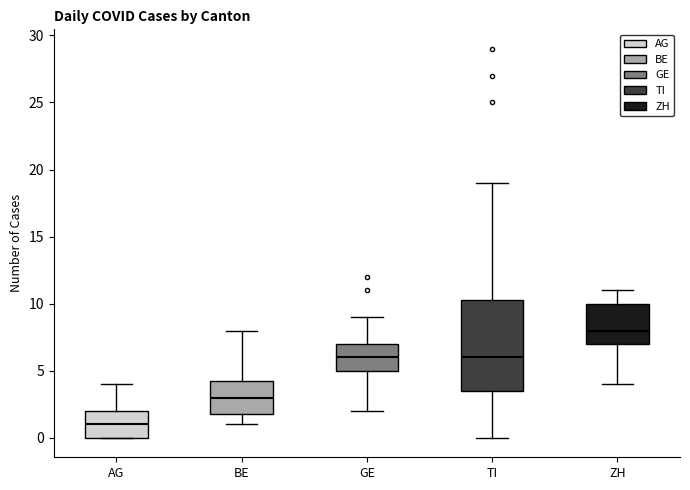

Reading left to right, transcribe this box plot: for each box, give where its median line is, the range the box spans, and where its two whiskers end, as read against the y-axis. The values are not printed on the chart, so give them approximately, as read against the axis.

AG: median 1.0, box 0.0 to 2.0, whiskers 0.0 to 4.0
BE: median 3.0, box 2.0 to 4.5, whiskers 1.0 to 8.0
GE: median 6.0, box 5.0 to 7.0, whiskers 2.0 to 9.0
TI: median 6.0, box 3.5 to 10.5, whiskers 0.0 to 19.0
ZH: median 8.0, box 7.0 to 10.0, whiskers 4.0 to 11.0